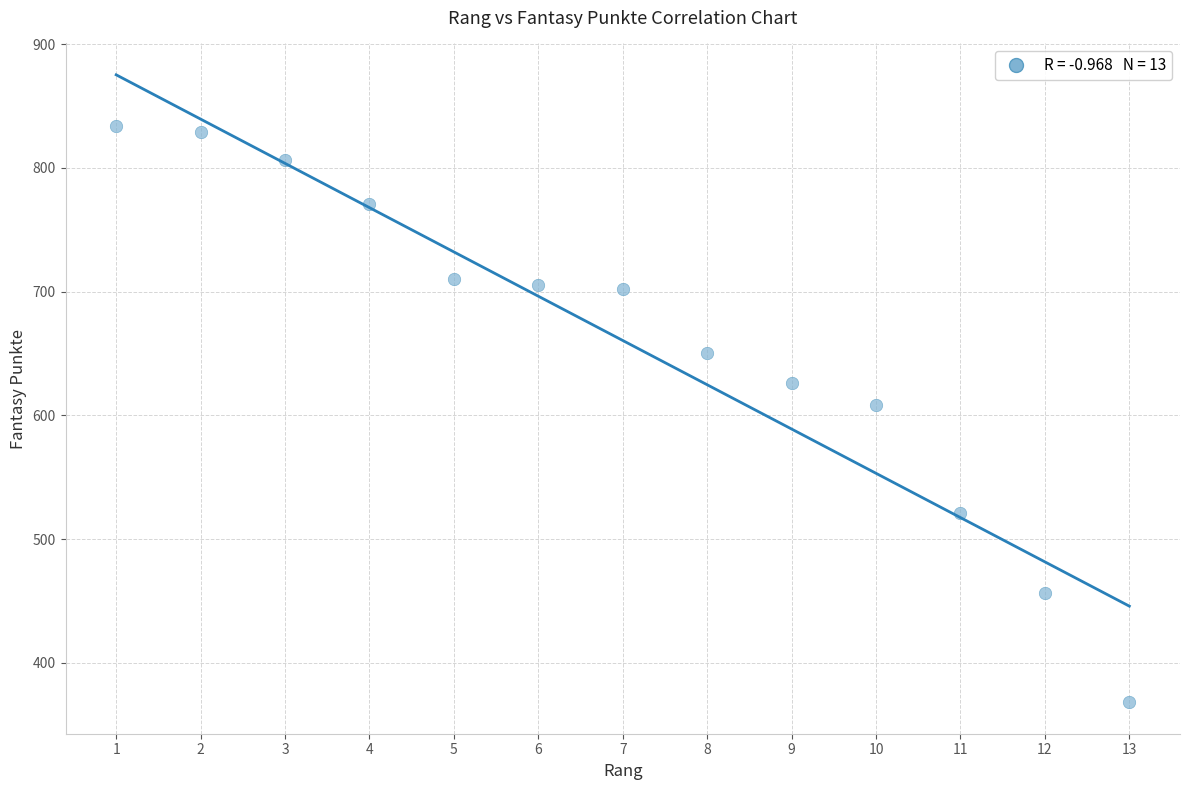

What Y value in the scatter plot is closest to 601?

608